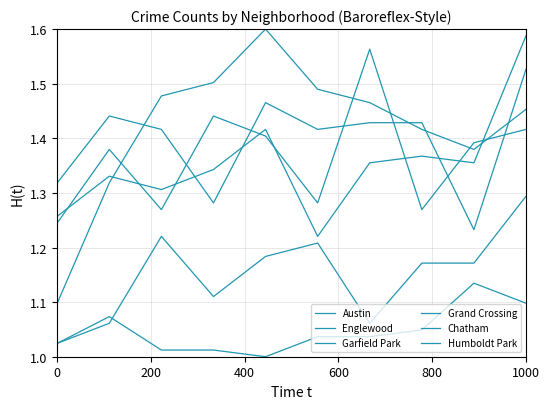

How many lines are shown in the chart?

6